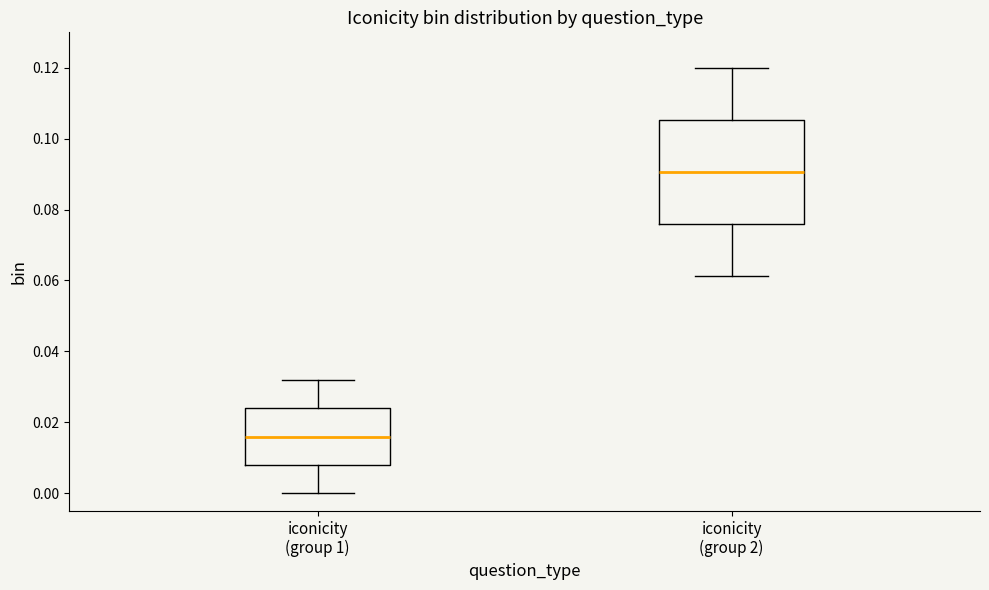

Where is the upper edge of the box for iconicity (group 2) on the y-axis? The values are not printed on the chart, so give them approximately, as read against the axis.

0.106